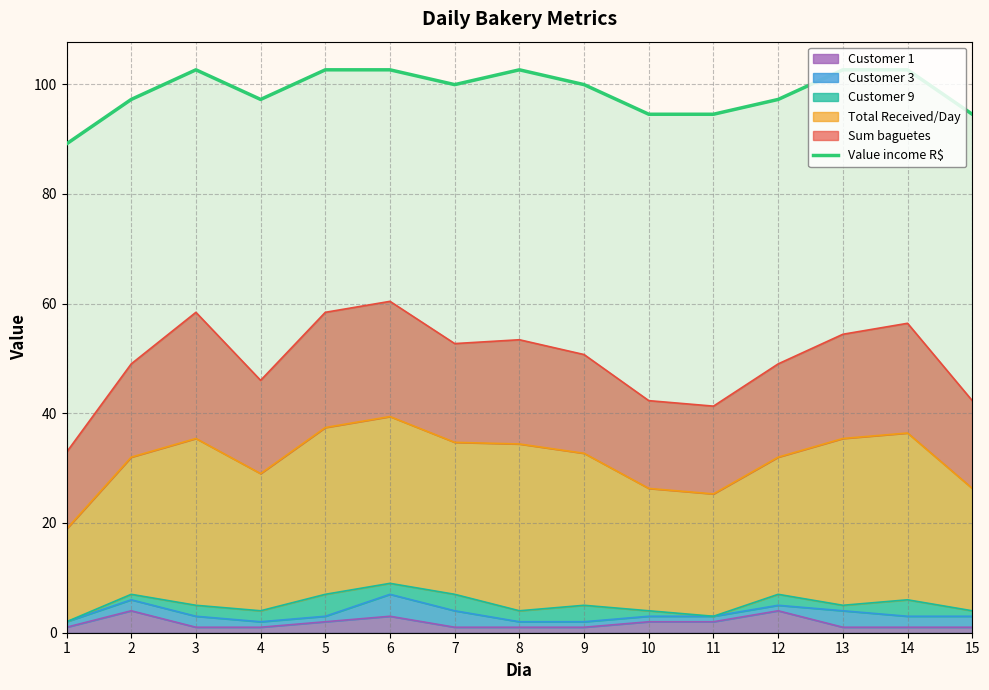

How many values are below 99?

7